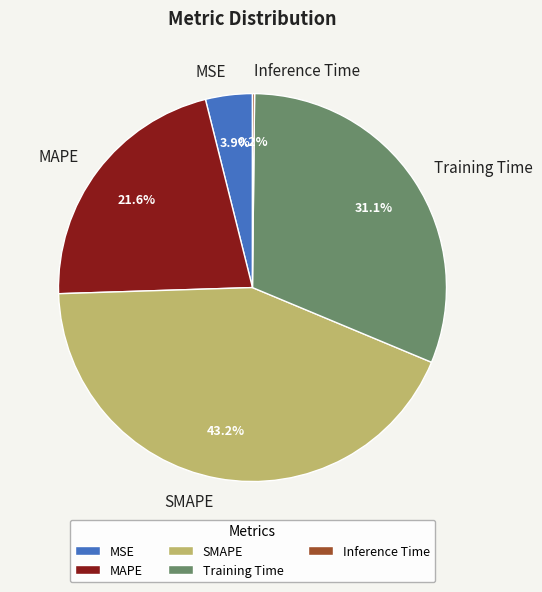

What is the total percentage of MAPE and MSE?

25.5%